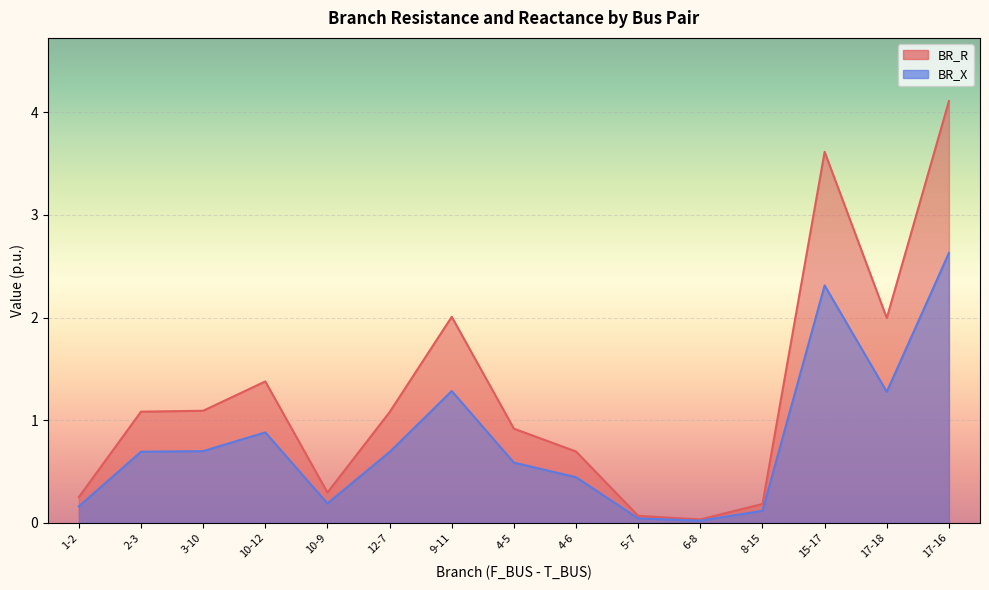

Which series has the widest spread of values?

BR_R